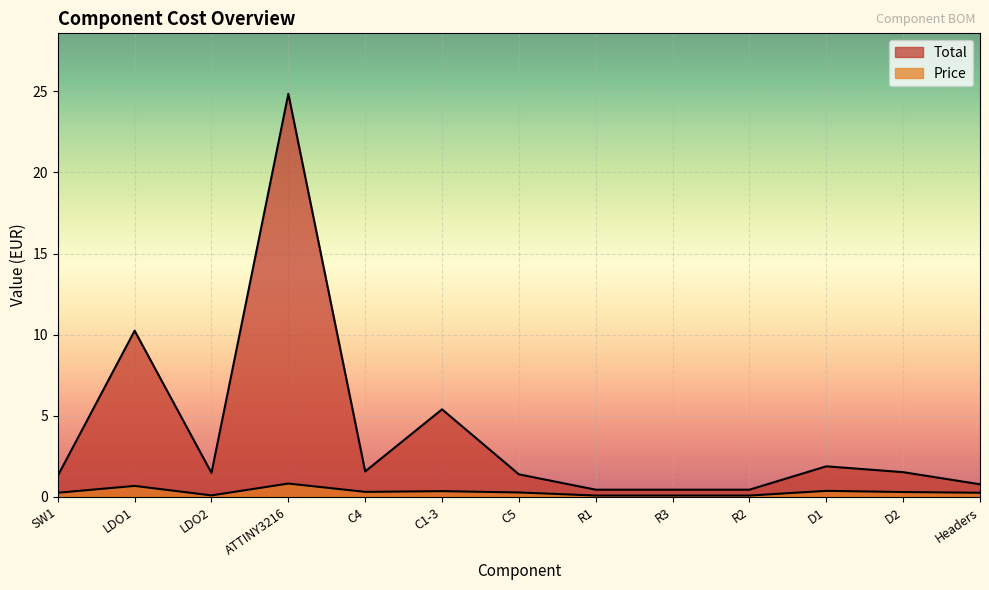

Between R3 and R2, which series saw the biggest shift?

Total